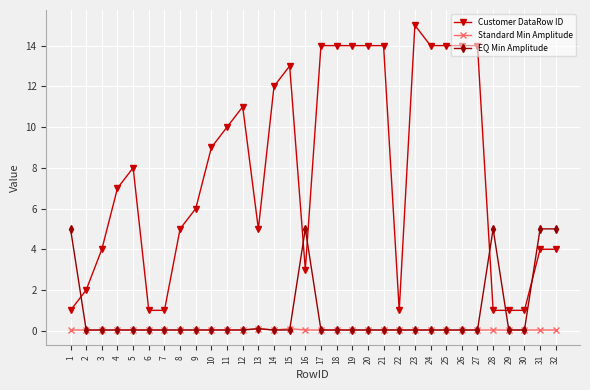

Between 7 and 9, which series saw the biggest shift?

Customer DataRow ID